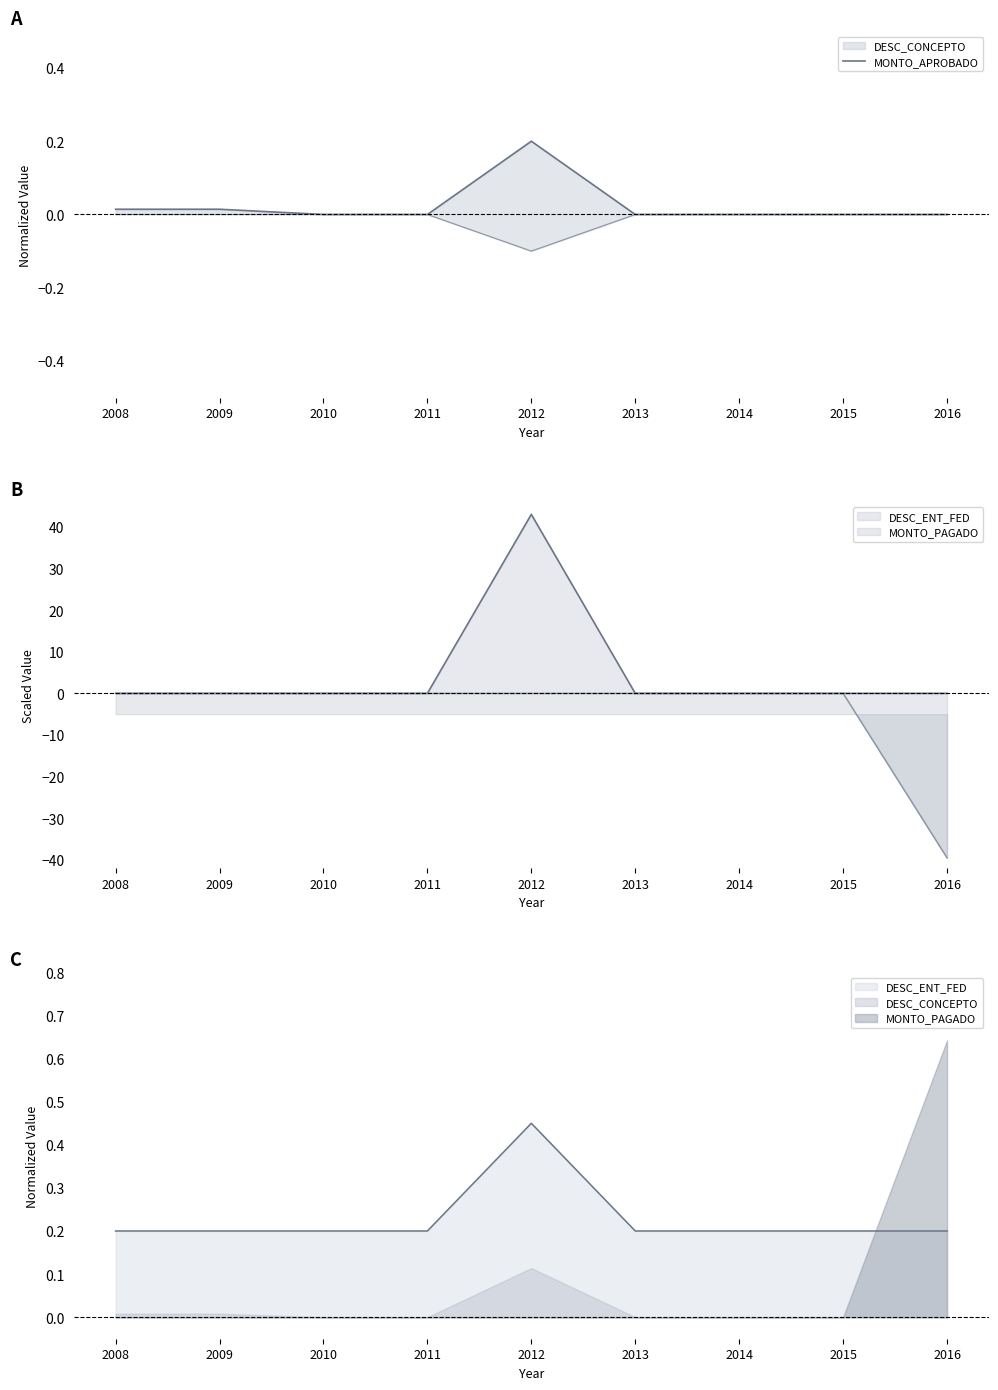

How many lines are shown in the chart?

1